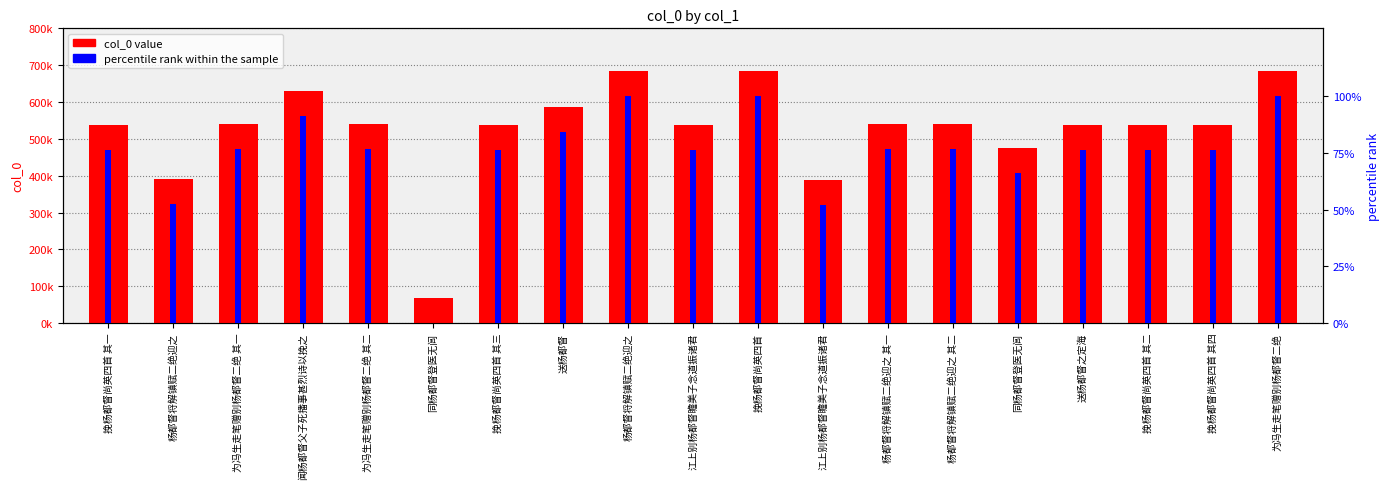

What is the value of the col_0 value bar at the 10th from the left?

537865.0